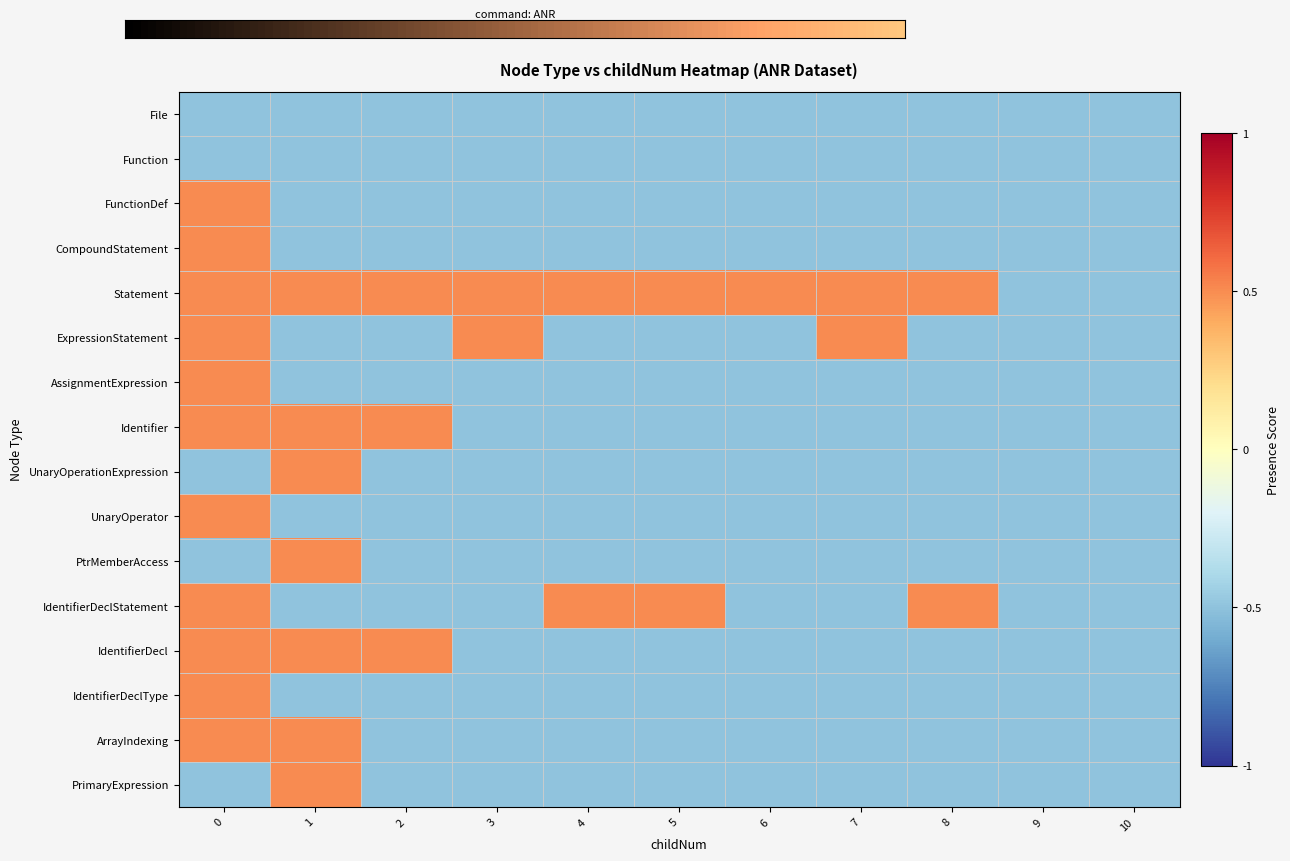

What is the spread (max minus min) of values at 3?

1.0